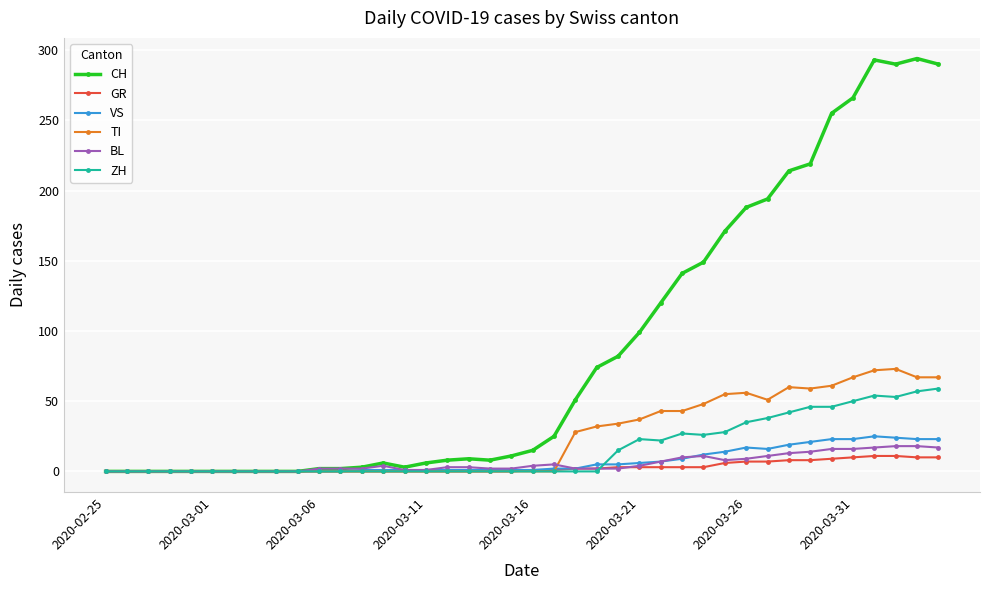

True or false: TI has more than 2 points higher than both neighbors.

True